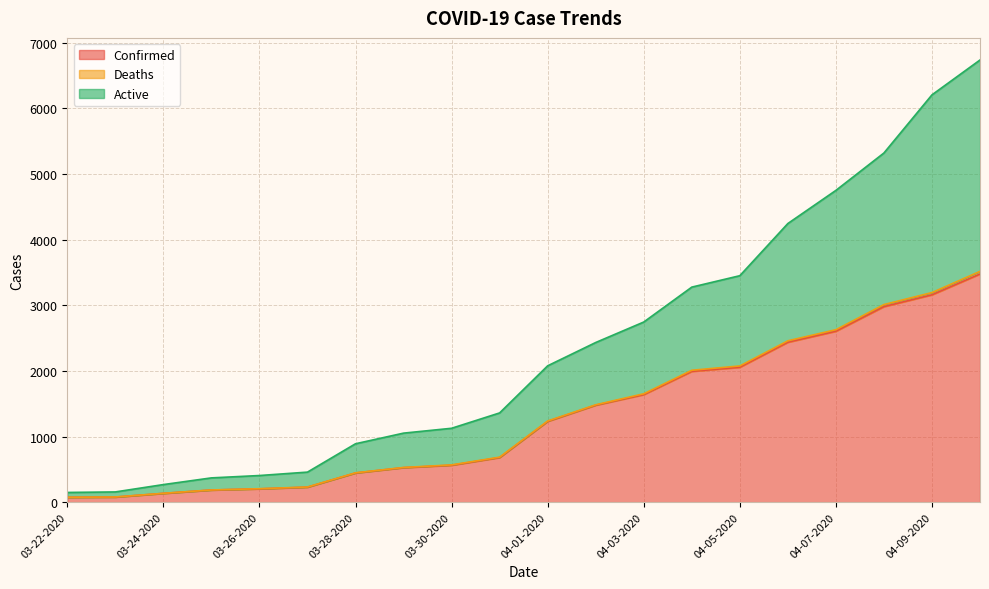

The Confirmed series shows 1235 at 04-08-2020. True or false?

False